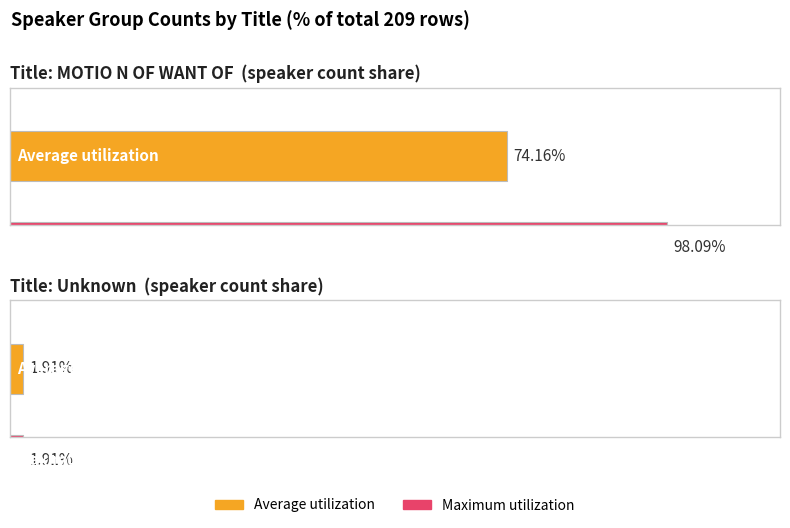

True or false: Average utilization has a value of 135.0 at MOTIO N OF WANT OF.

False